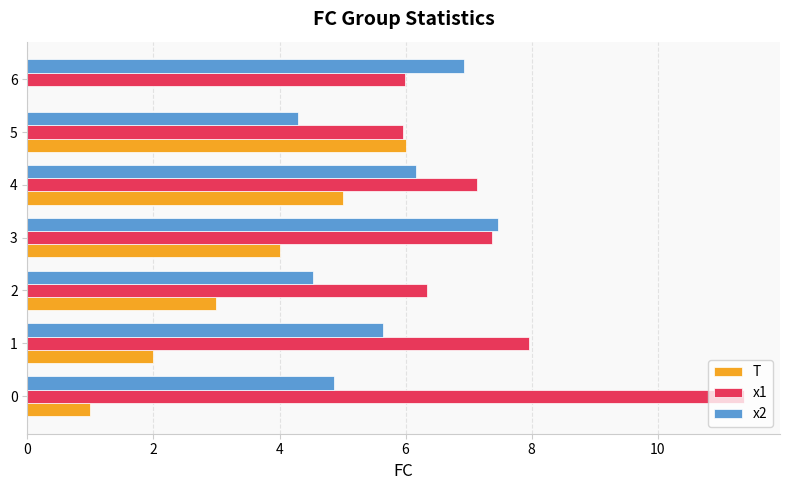

What is the greatest value displayed?

11.4